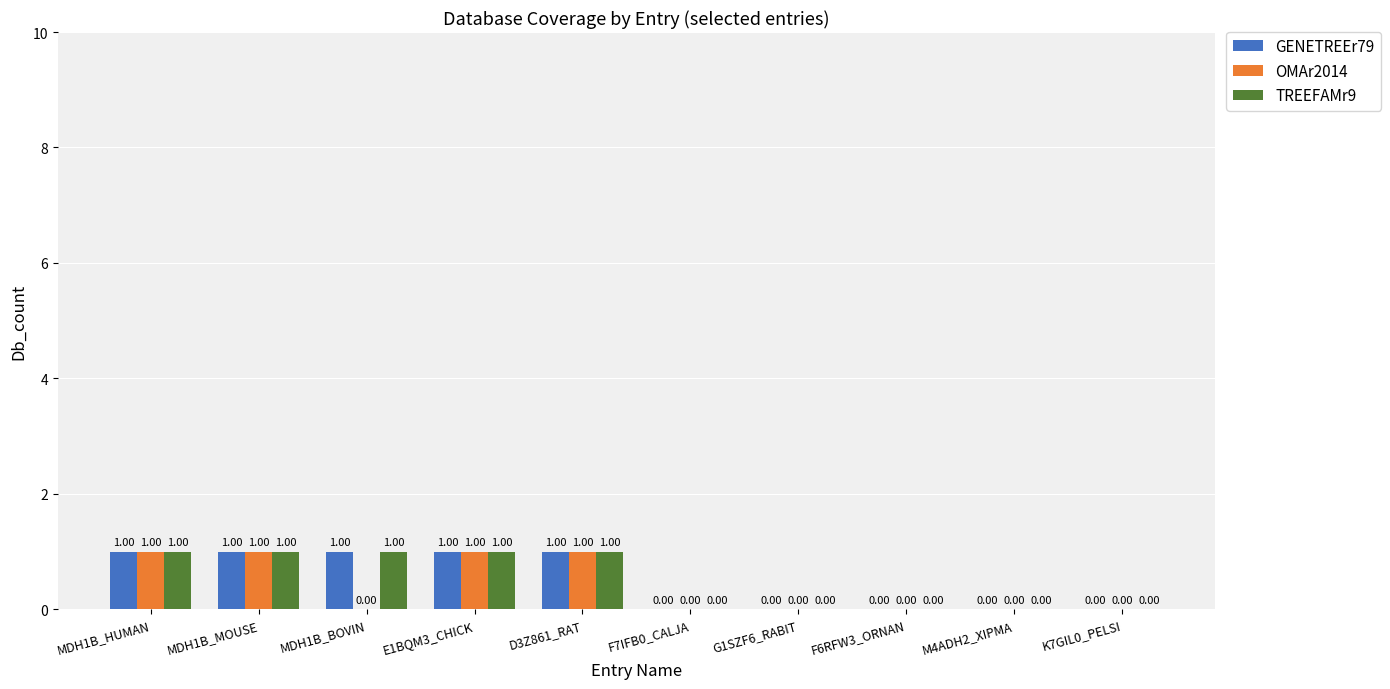

Is the value of GENETREEr79 at M4ADH2_XIPMA greater than the value of OMAr2014 at MDH1B_HUMAN?

No